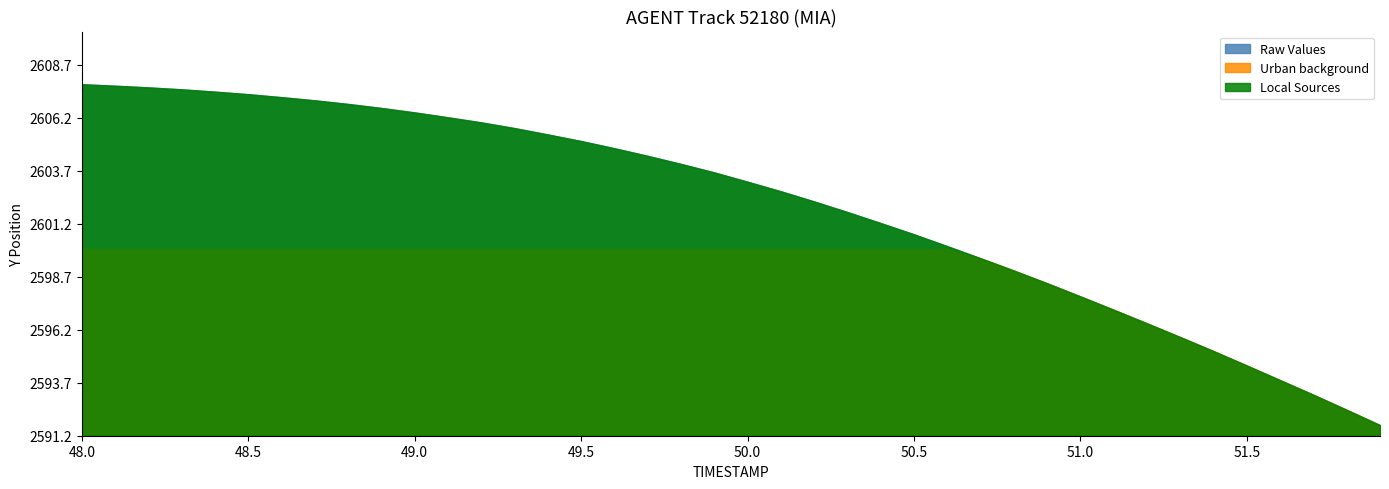

Which series has the largest range (max minus min)?

Raw Values